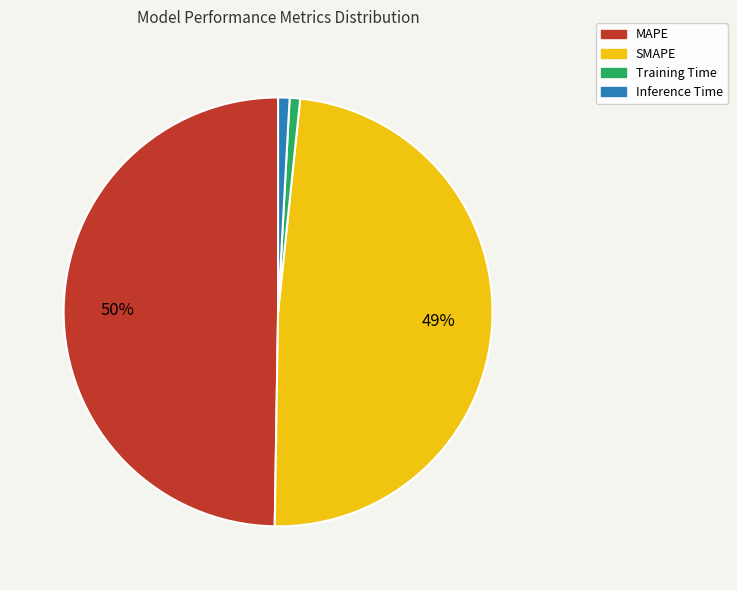

To the nearest percent, what percentage of the pie is Training Time?

1%